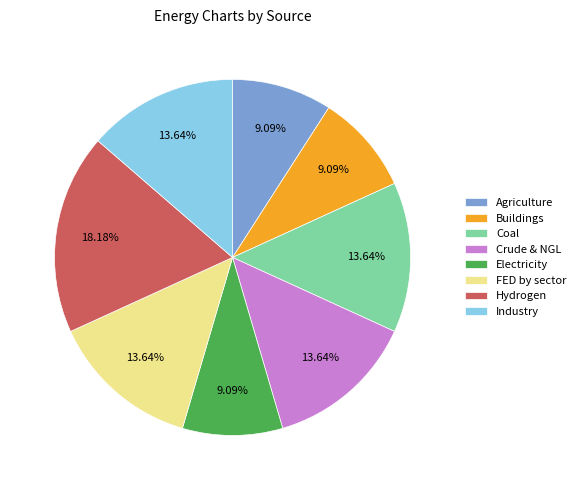

Does Electricity represent more than half of the total?

No